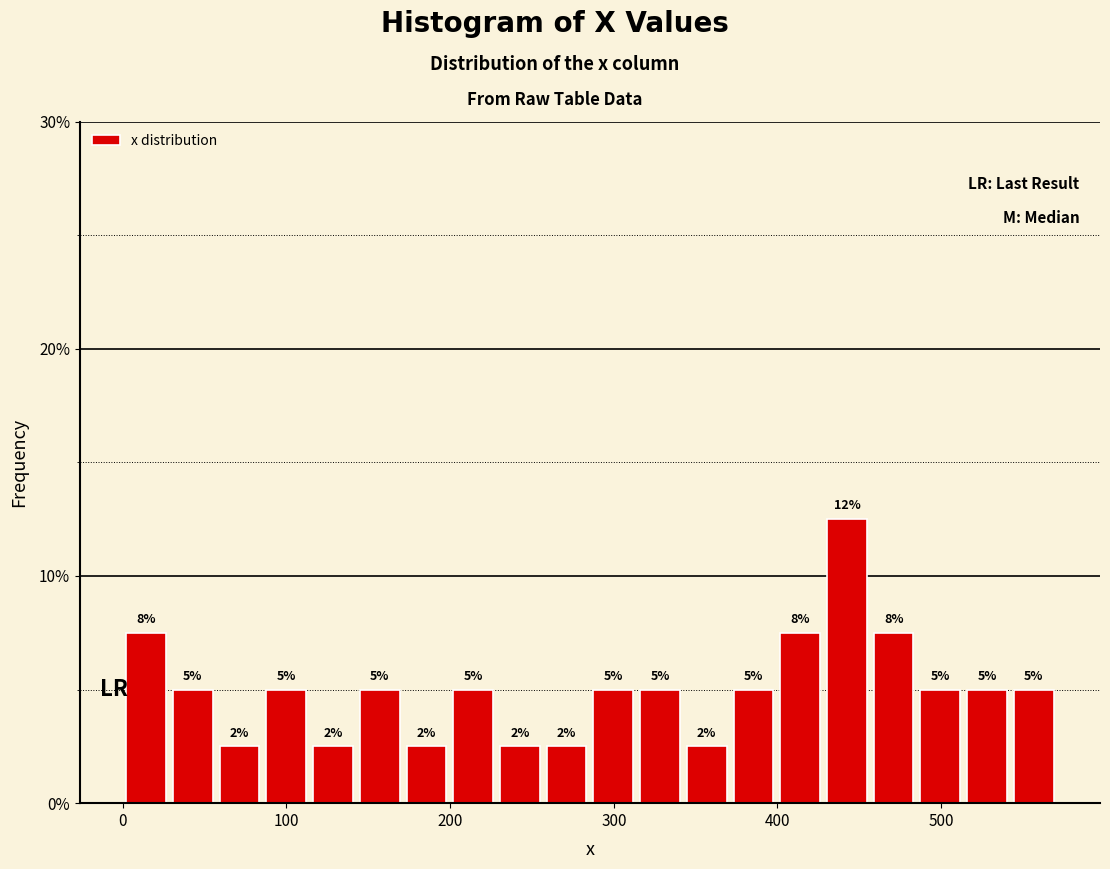

Read against the x-axis, roughly where is the centre of the tallest bar?

440